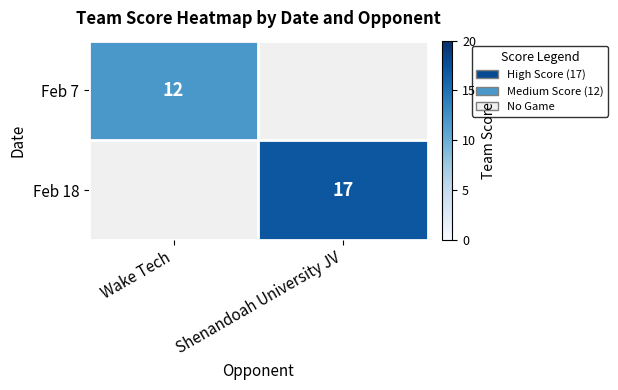

What is the minimum value for Feb 7?

12.0